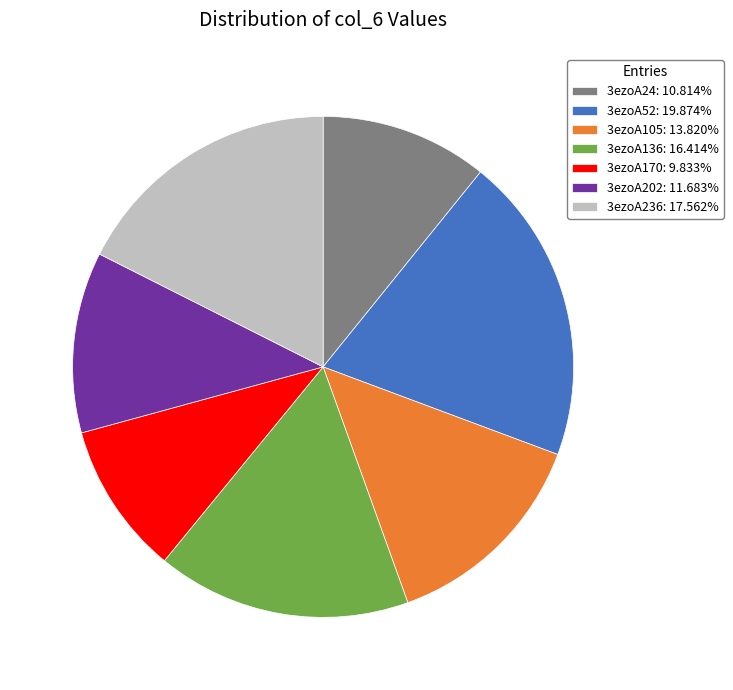

The 3ezoA136 slice represents 16% of the pie. True or false?

True